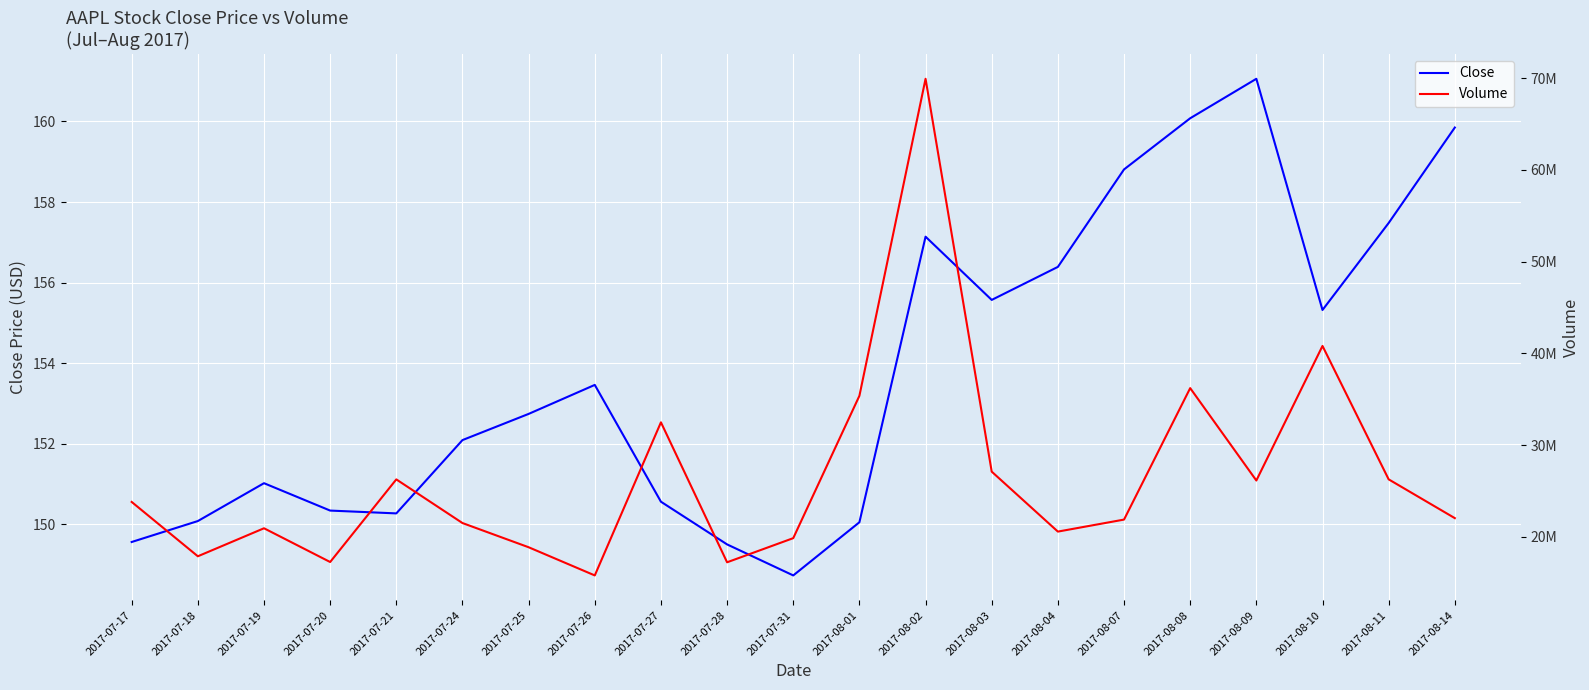

What is the minimum value shown in the chart?

148.7